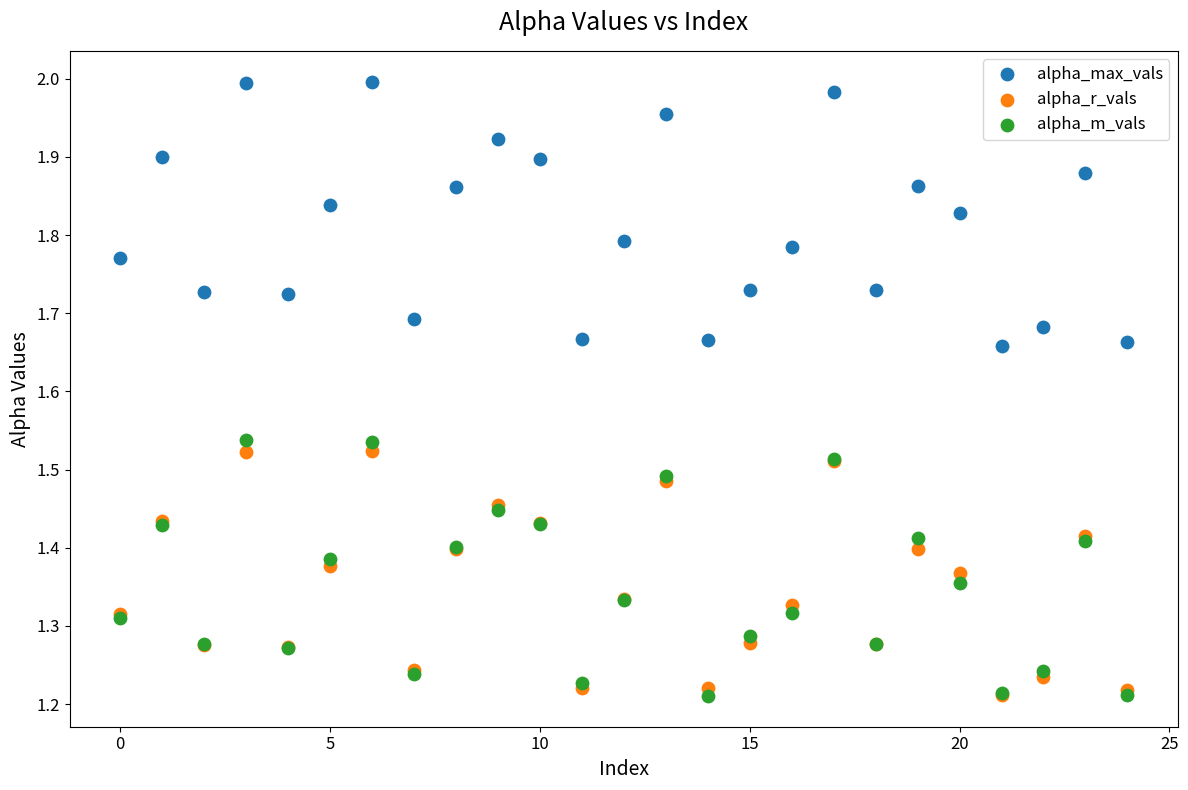

Which series has the largest Y range (max minus min)?

alpha_max_vals